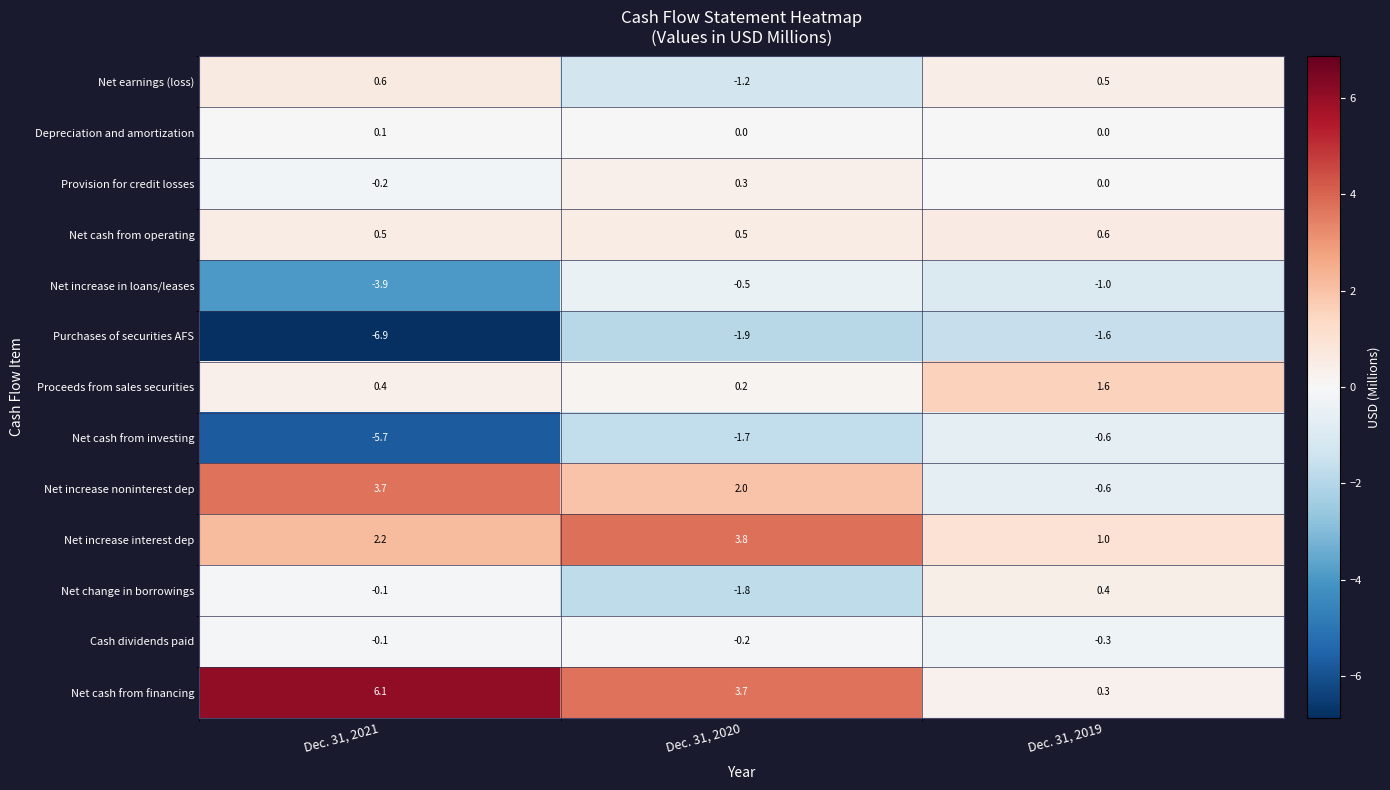

What is the difference between the maximum and minimum values in the Provision for credit losses series?

0.5